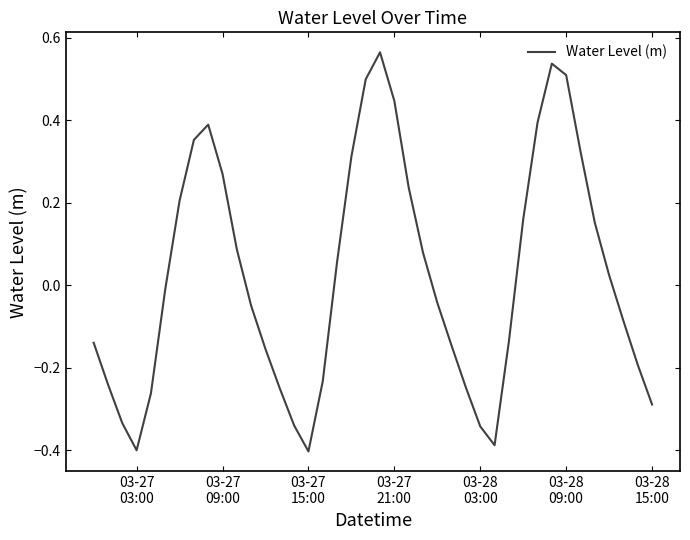

What is the difference between the maximum and minimum values?

1.0